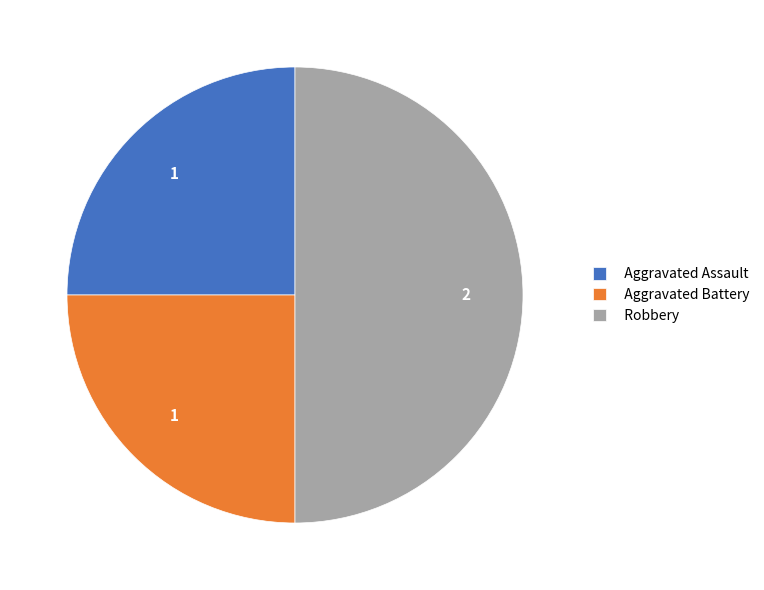

Does Aggravated Assault represent more than half of the total?

No